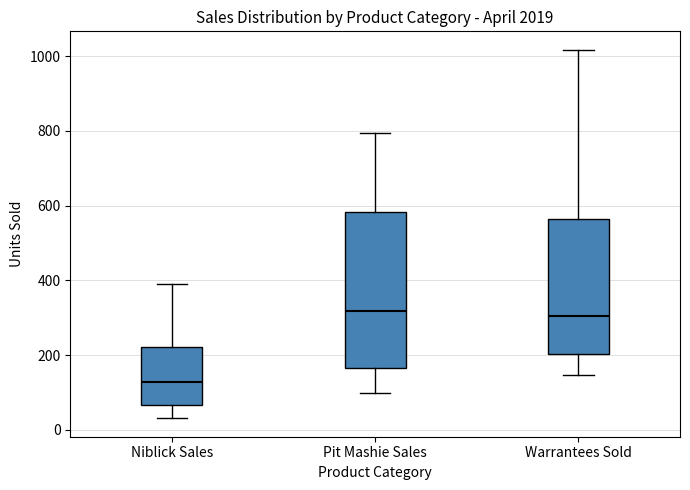

Comparing the boxes themselves (not the whiskers), which one is the tallest?

Pit Mashie Sales